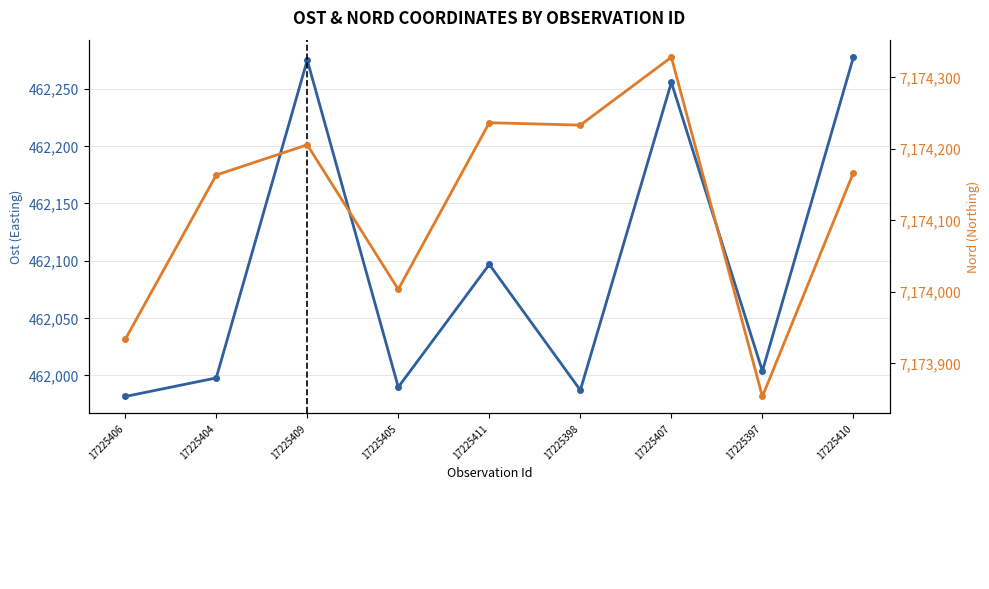

Rank the series by their average value, from highest to lowest.

NORD (Northing) (Rhs), OST (Easting) (Lhs)